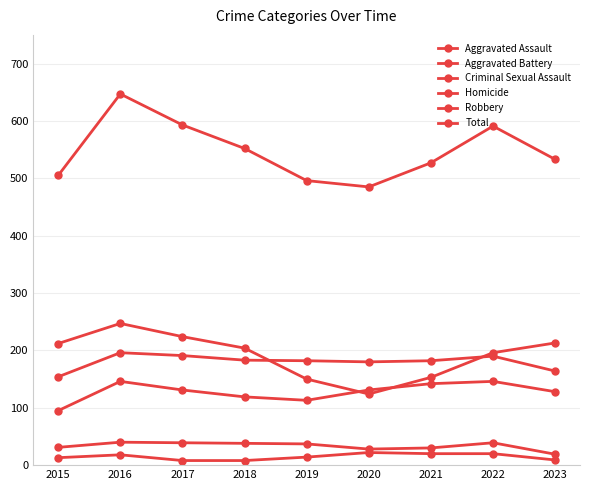

Does the chart display data point markers on the line(s)?

Yes